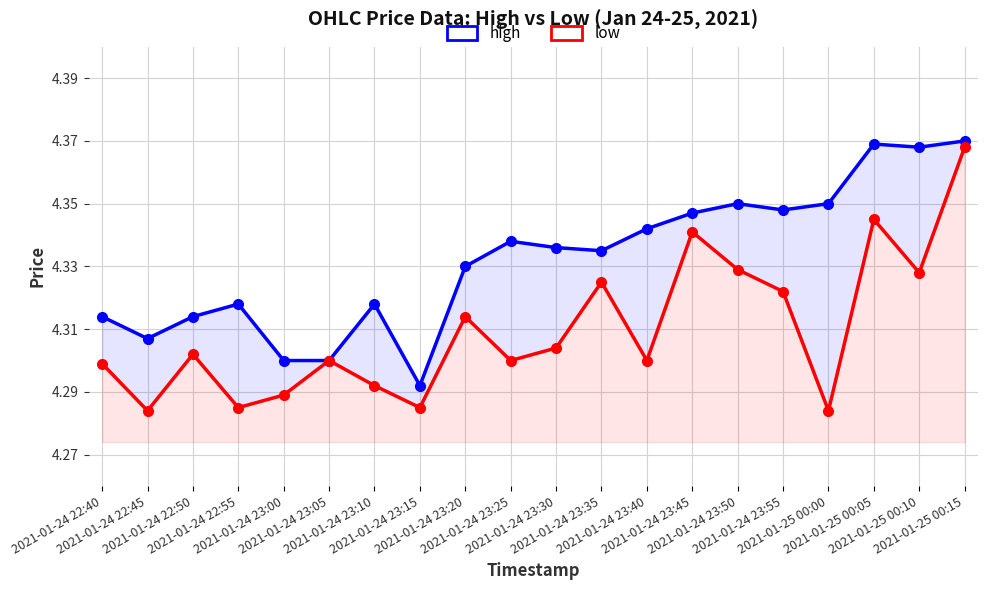

What is the approximate value of low at 2021-01-25 00:00?

4.3